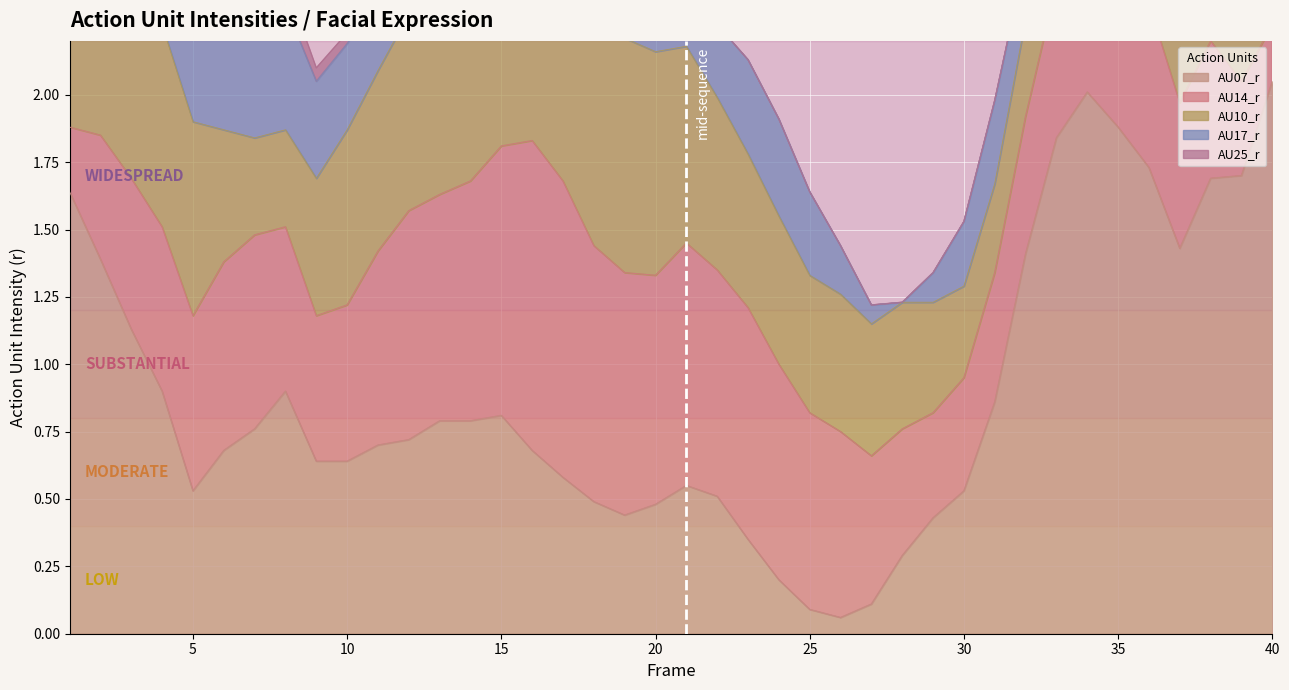

Where do AU07_r and AU14_r first cross each other?

4 and 5